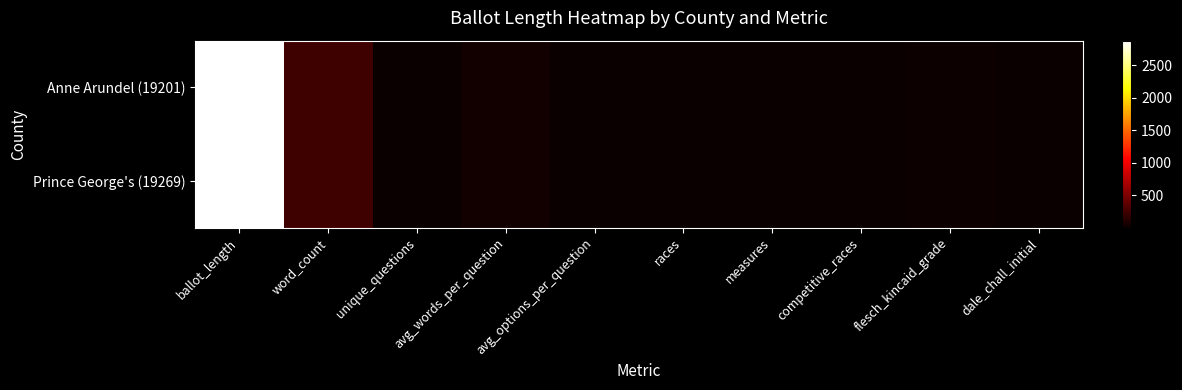

What is the total value across all series at dale_chall_initial?

22.4